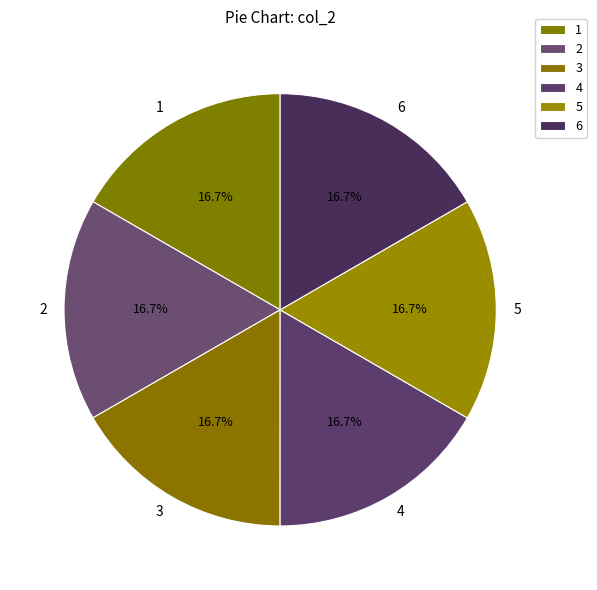

Is 3 the majority of the pie?

No